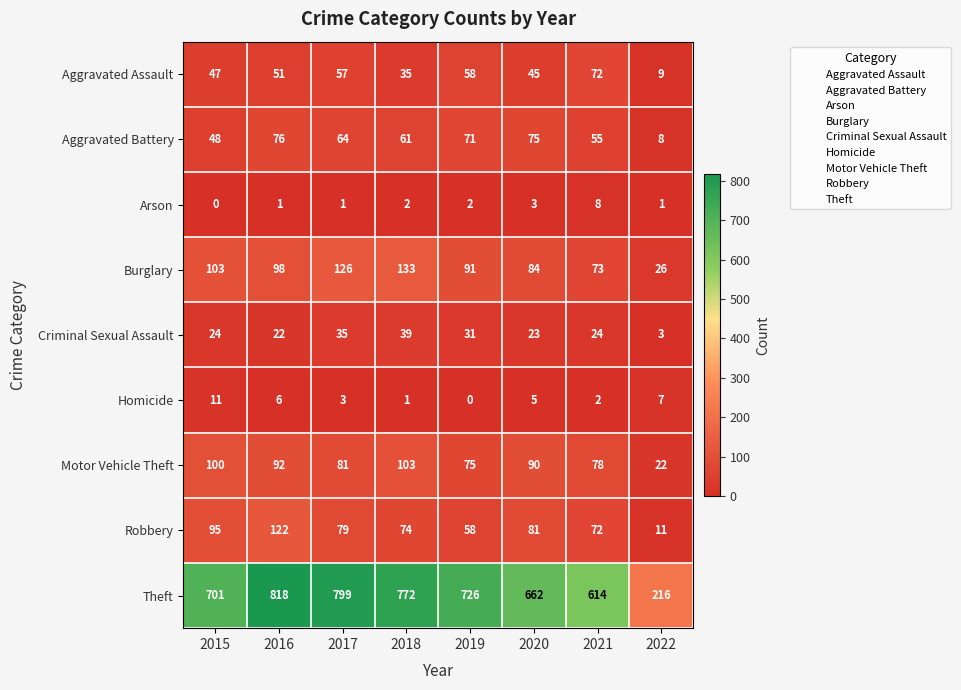

What is the total value across all series at 2016?

1286